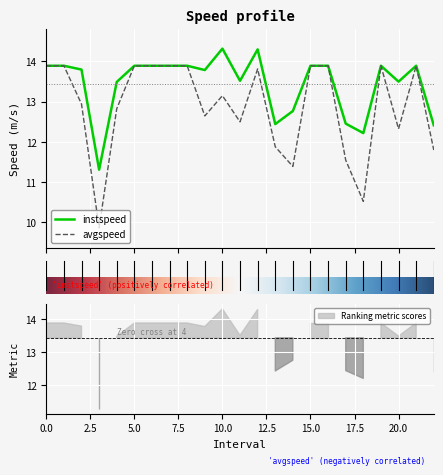

What is the sum of all avgspeed values?

296.0